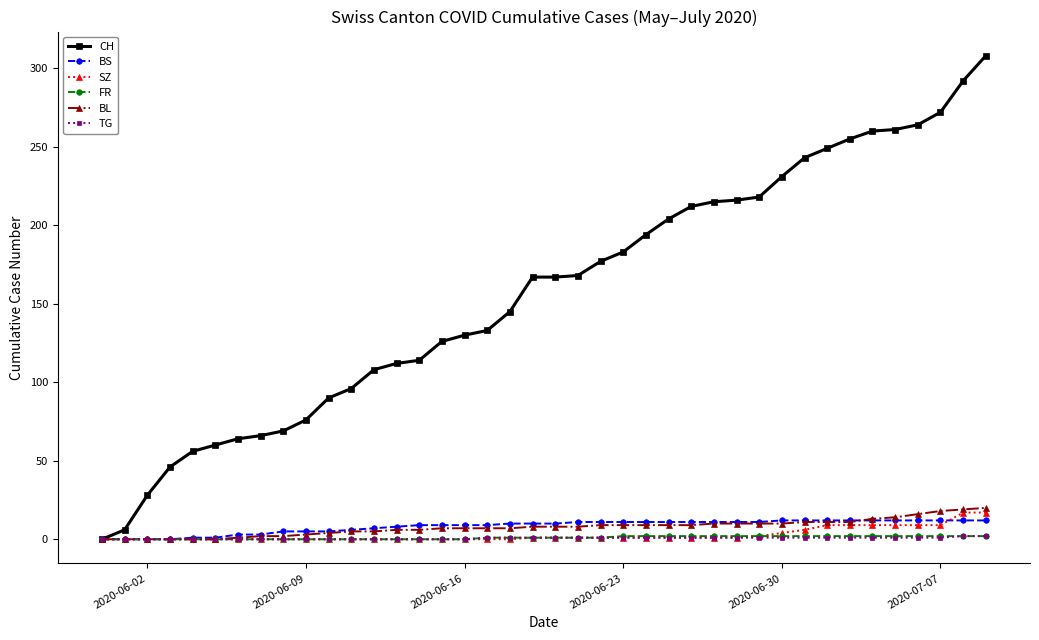

What is the highest value of the BL series?

20